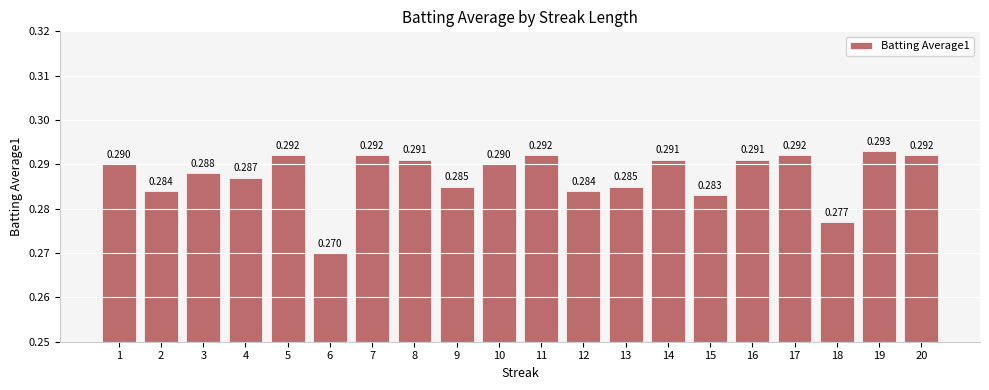

How many bars are there in total?

20